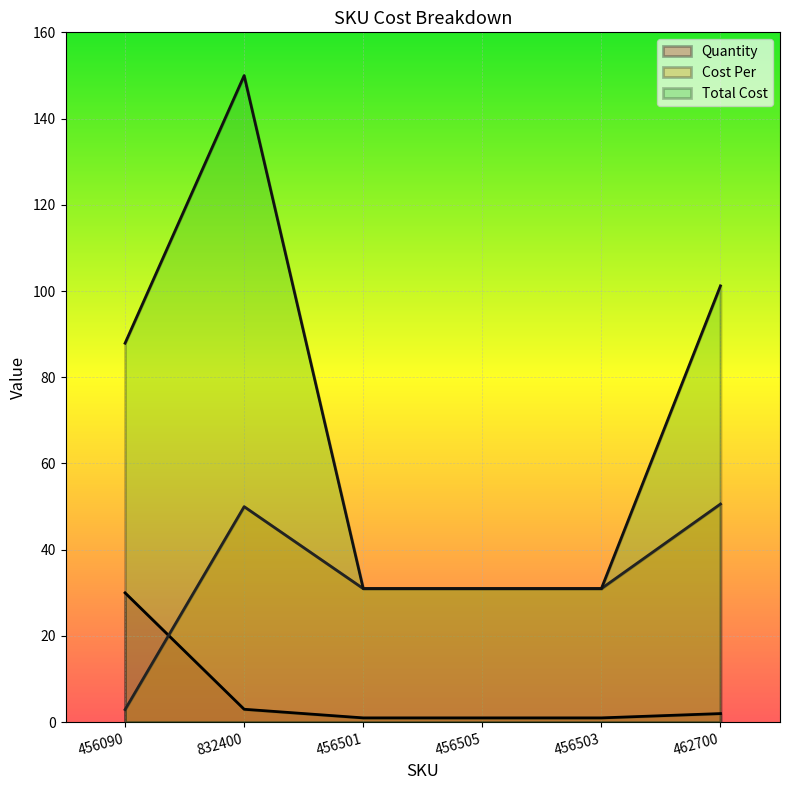

The value of Quantity at 456090 is 50.0. True or false?

False